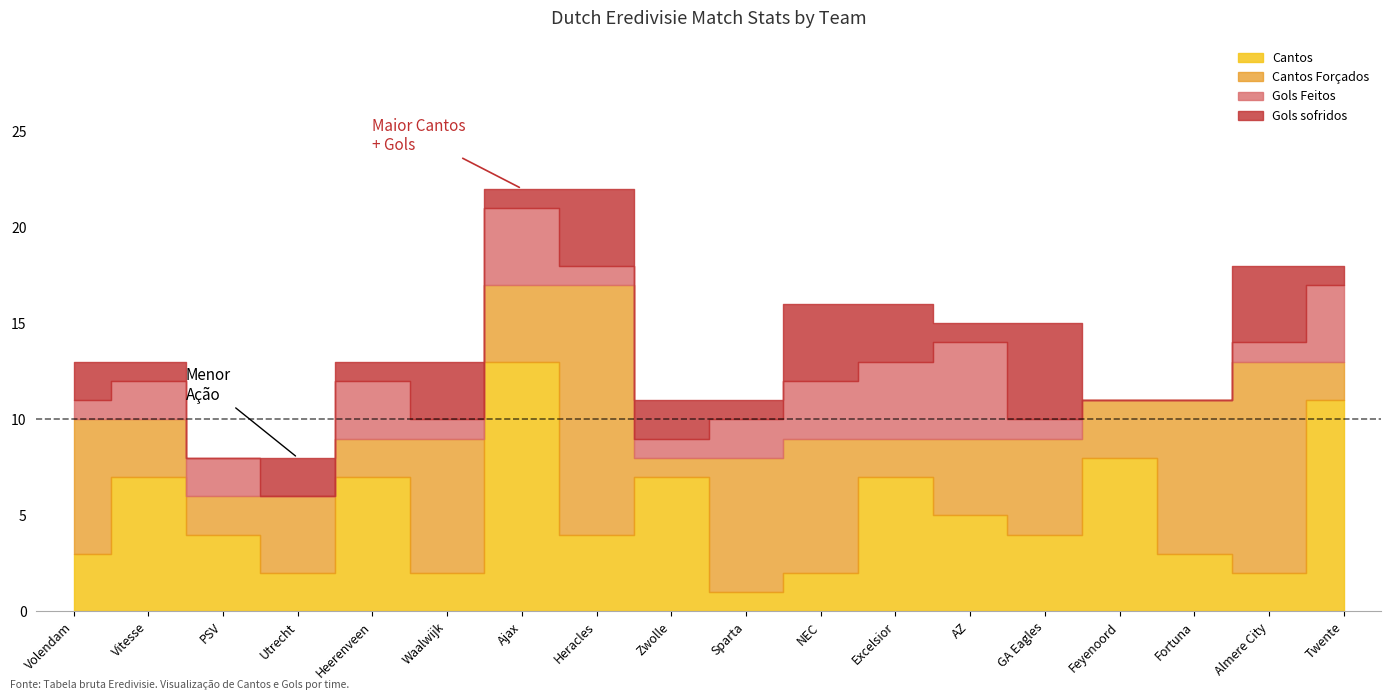

Where is the first local maximum for Gols sofridos?

Utrecht